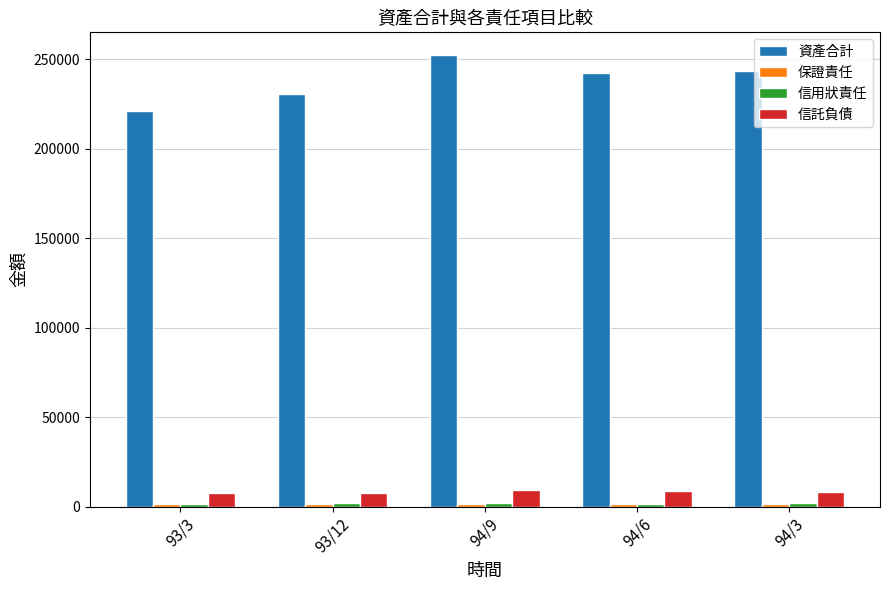

The value of 信託負債 at 94/3 is 8360. True or false?

True